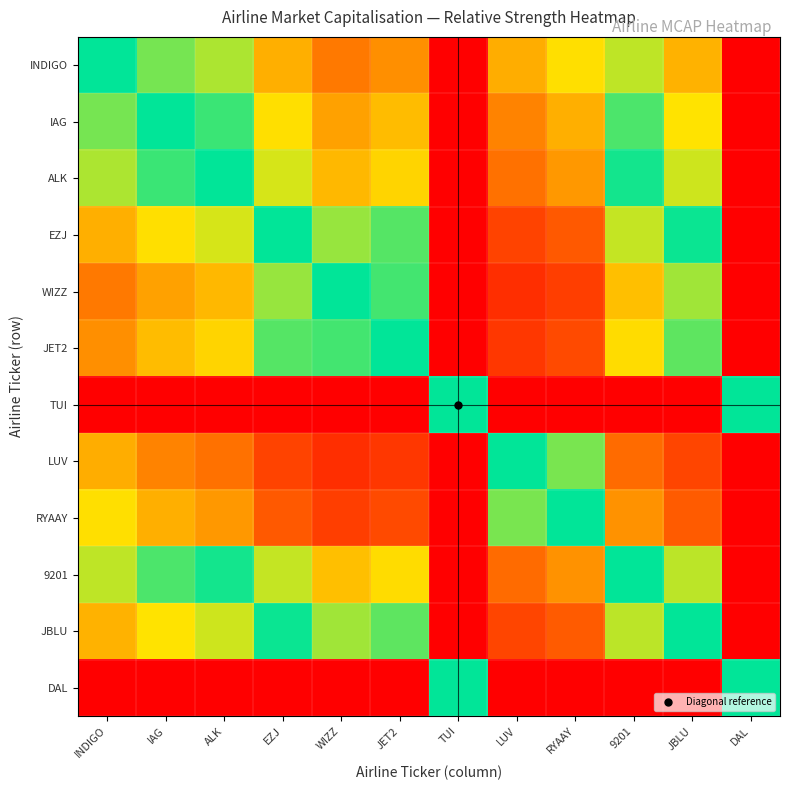

Reading right to left, list all the values displayed in this chart.

INDIGO: DAL=1.0	JBLU=0.7	9201=0.6	RYAAY=0.3	LUV=0.3	TUI=1.0	JET2=0.8	WIZZ=0.8	EZJ=0.7	ALK=0.6	IAG=0.6	INDIGO=0.5
IAG: DAL=1.0	JBLU=0.7	9201=0.5	RYAAY=0.3	LUV=0.2	TUI=1.0	JET2=0.7	WIZZ=0.8	EZJ=0.7	ALK=0.5	IAG=0.5	INDIGO=0.4
ALK: DAL=1.0	JBLU=0.6	9201=0.5	RYAAY=0.2	LUV=0.2	TUI=1.0	JET2=0.7	WIZZ=0.7	EZJ=0.6	ALK=0.5	IAG=0.5	INDIGO=0.4
EZJ: DAL=1.0	JBLU=0.5	9201=0.4	RYAAY=0.1	LUV=0.1	TUI=1.0	JET2=0.6	WIZZ=0.6	EZJ=0.5	ALK=0.4	IAG=0.3	INDIGO=0.3
WIZZ: DAL=1.0	JBLU=0.4	9201=0.3	RYAAY=0.1	LUV=0.1	TUI=1.0	JET2=0.5	WIZZ=0.5	EZJ=0.4	ALK=0.3	IAG=0.2	INDIGO=0.2
JET2: DAL=1.0	JBLU=0.4	9201=0.3	RYAAY=0.1	LUV=0.1	TUI=1.0	JET2=0.5	WIZZ=0.5	EZJ=0.4	ALK=0.3	IAG=0.3	INDIGO=0.2
TUI: DAL=0.5	JBLU=0.0	9201=0.0	RYAAY=0.0	LUV=0.0	TUI=0.5	JET2=0.0	WIZZ=0.0	EZJ=0.0	ALK=0.0	IAG=0.0	INDIGO=0.0
LUV: DAL=1.0	JBLU=0.9	9201=0.8	RYAAY=0.6	LUV=0.5	TUI=1.0	JET2=0.9	WIZZ=0.9	EZJ=0.9	ALK=0.8	IAG=0.8	INDIGO=0.7
RYAAY: DAL=1.0	JBLU=0.8	9201=0.8	RYAAY=0.5	LUV=0.4	TUI=1.0	JET2=0.9	WIZZ=0.9	EZJ=0.9	ALK=0.8	IAG=0.7	INDIGO=0.7
9201: DAL=1.0	JBLU=0.6	9201=0.5	RYAAY=0.2	LUV=0.2	TUI=1.0	JET2=0.7	WIZZ=0.7	EZJ=0.6	ALK=0.5	IAG=0.5	INDIGO=0.4
JBLU: DAL=1.0	JBLU=0.5	9201=0.4	RYAAY=0.2	LUV=0.1	TUI=1.0	JET2=0.6	WIZZ=0.6	EZJ=0.5	ALK=0.4	IAG=0.3	INDIGO=0.3
DAL: DAL=0.5	JBLU=0.0	9201=0.0	RYAAY=0.0	LUV=0.0	TUI=0.5	JET2=0.0	WIZZ=0.0	EZJ=0.0	ALK=0.0	IAG=0.0	INDIGO=0.0